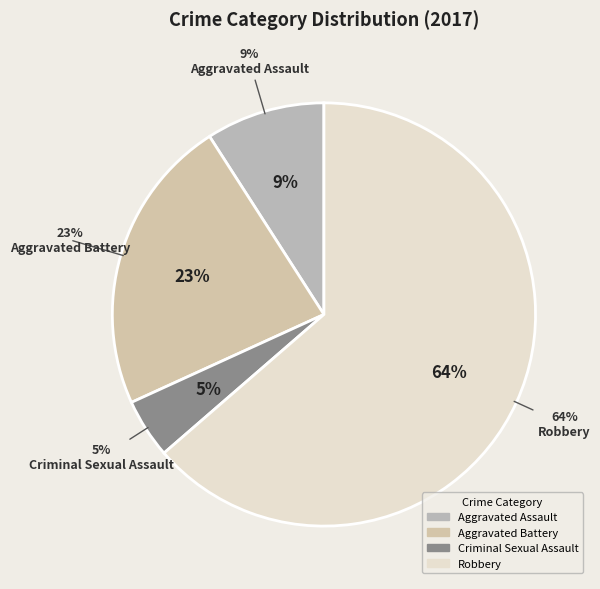

Is Robbery the majority of the pie?

Yes